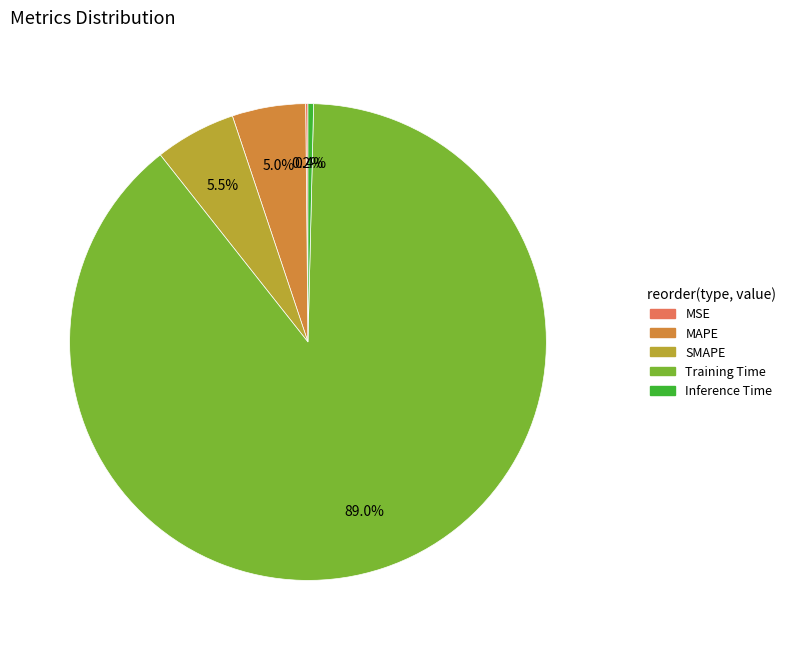

What is the largest slice in the pie chart?

Training Time